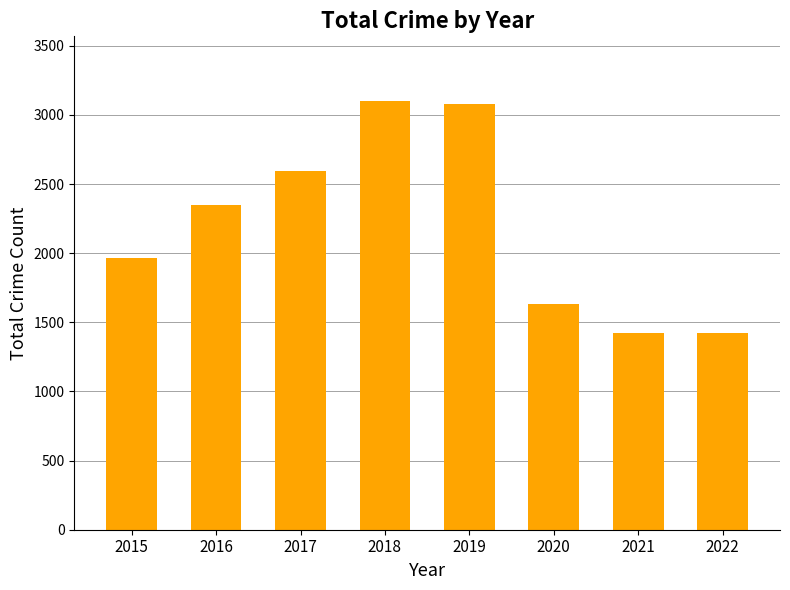

The chart shows a value of 4599 at 2019. True or false?

False